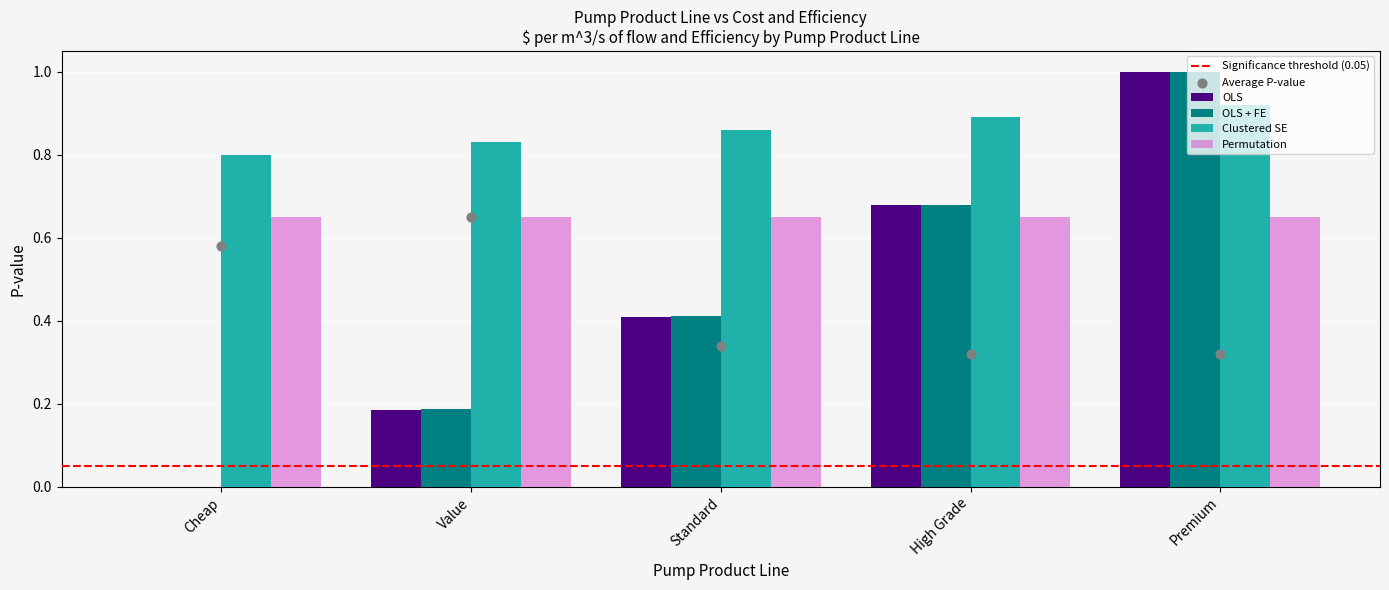

Which series reaches the maximum Y coordinate?

OLS